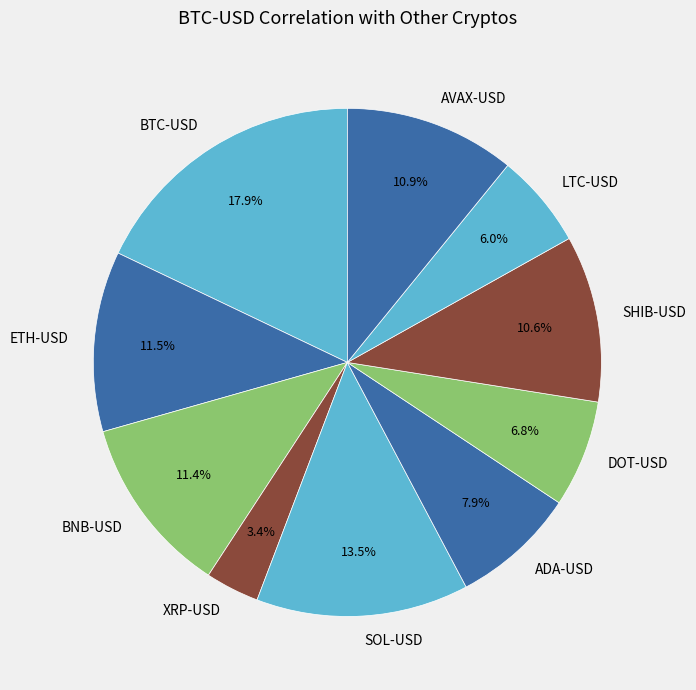

What percentage is the BTC-USD slice, to the nearest percent?

18%